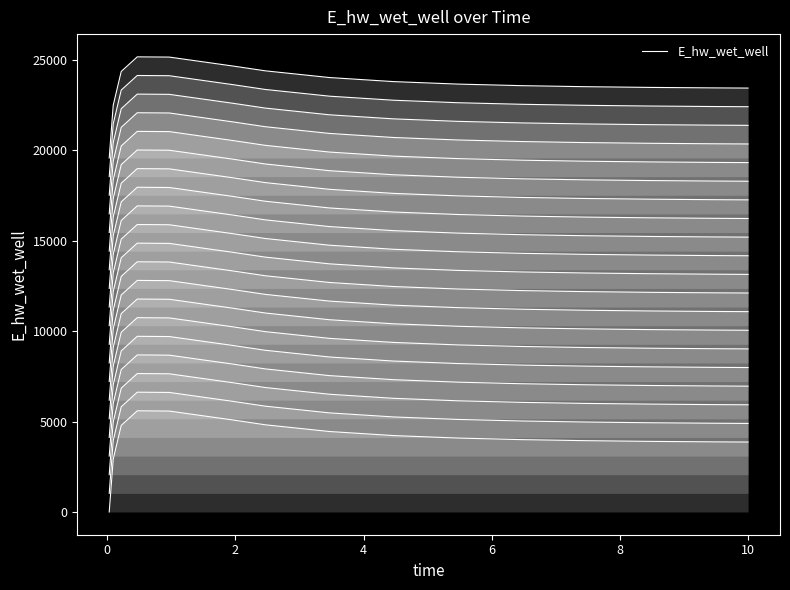

How many values are below 23667?

7